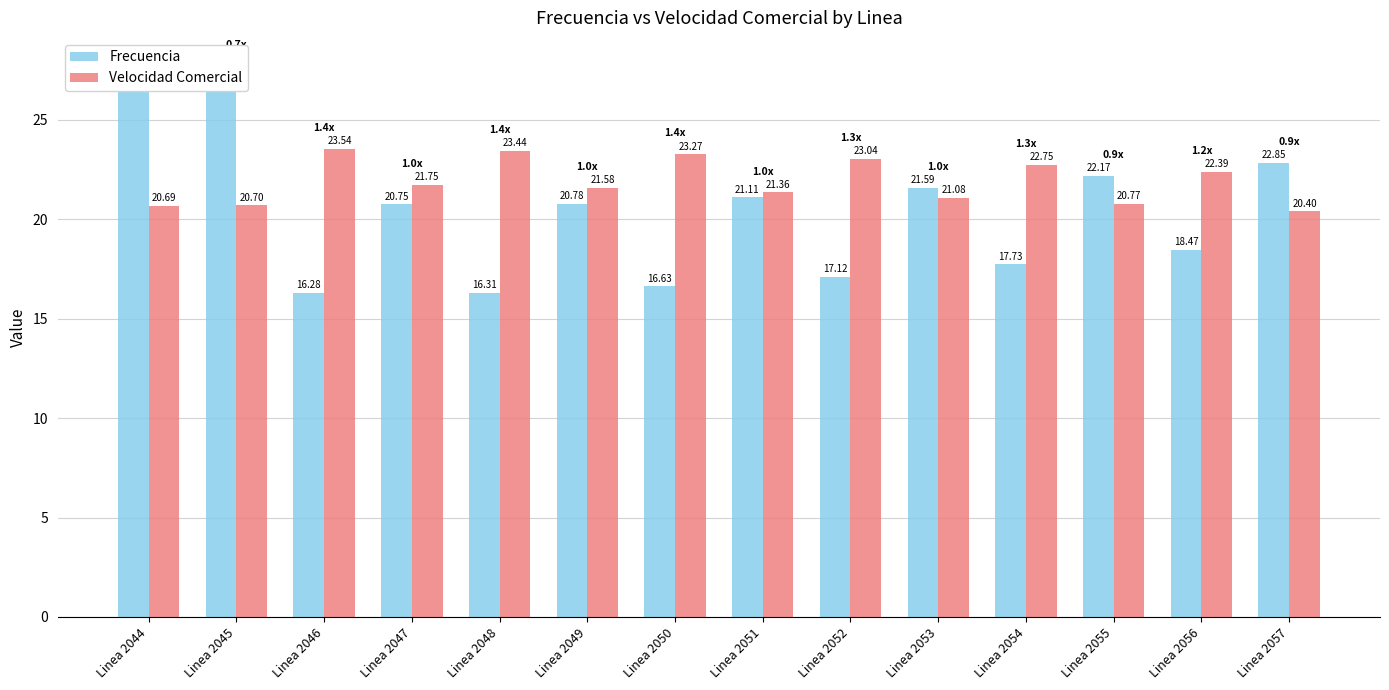

Is it true that Frecuencia equals 17.7 at Linea 2054?

True